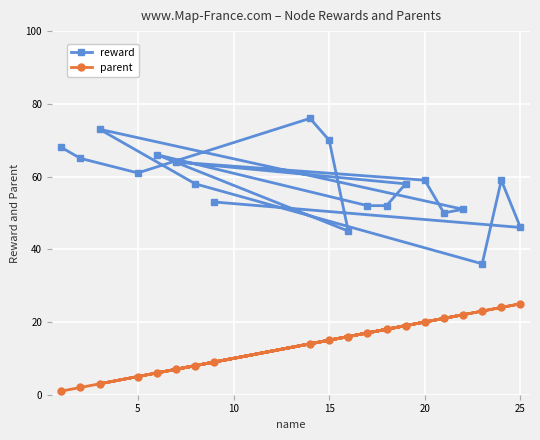

List the series in order of their overall mean, lowest first.

parent, reward